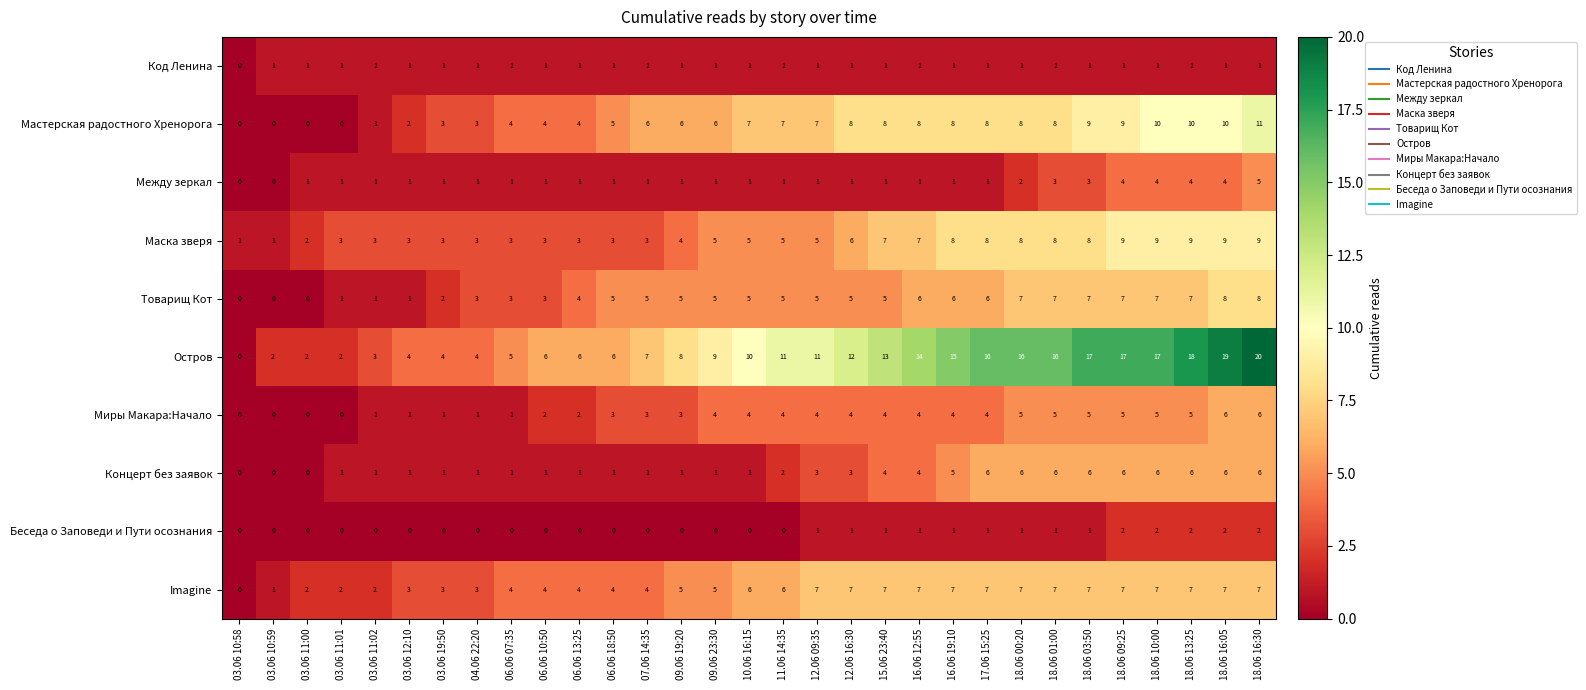

How many positive values does the Мастерская радостного Хренорога series have?

27